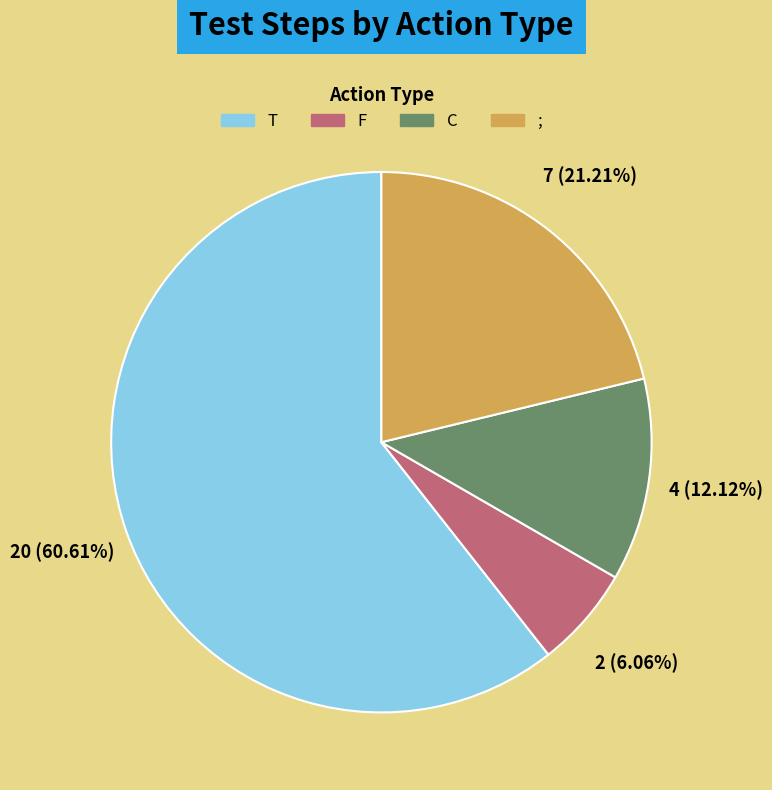

Between F and T, which is larger?

T